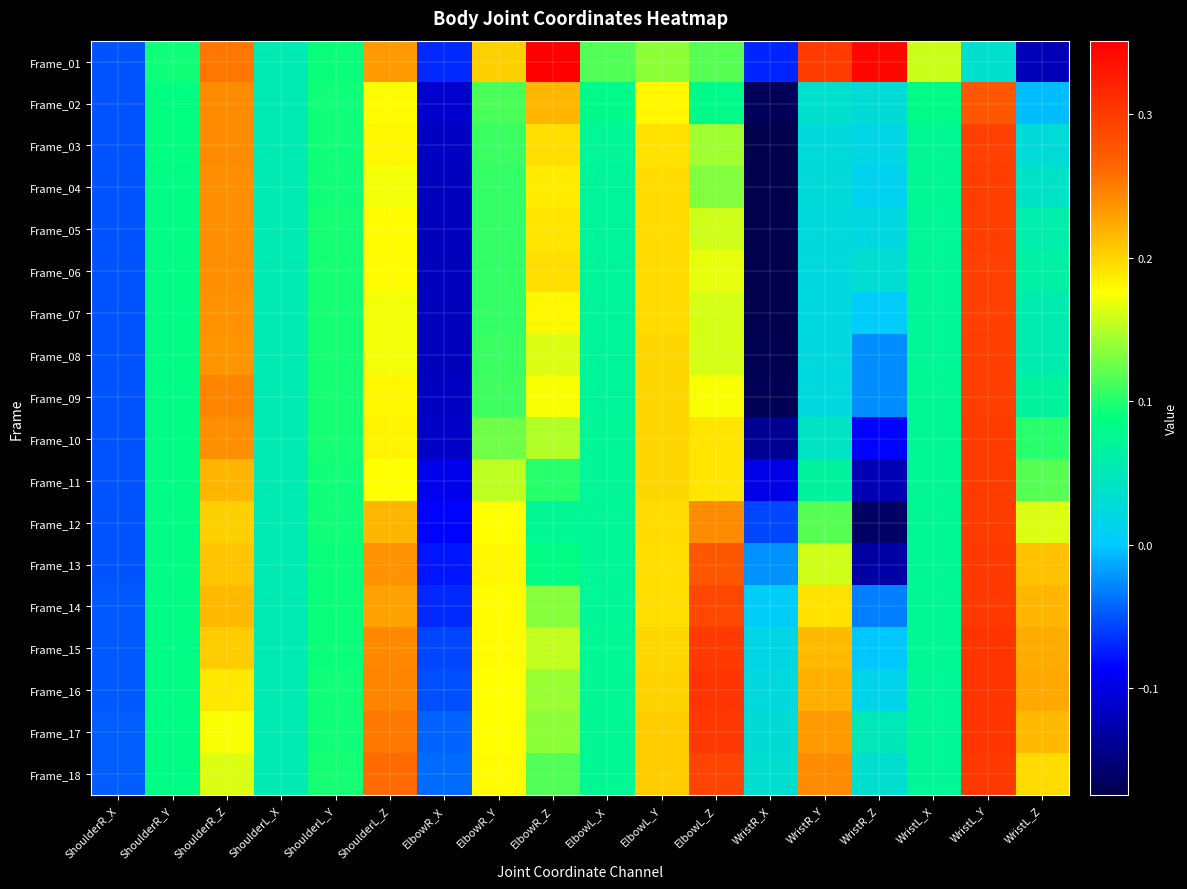

What is the greatest value displayed?

0.4